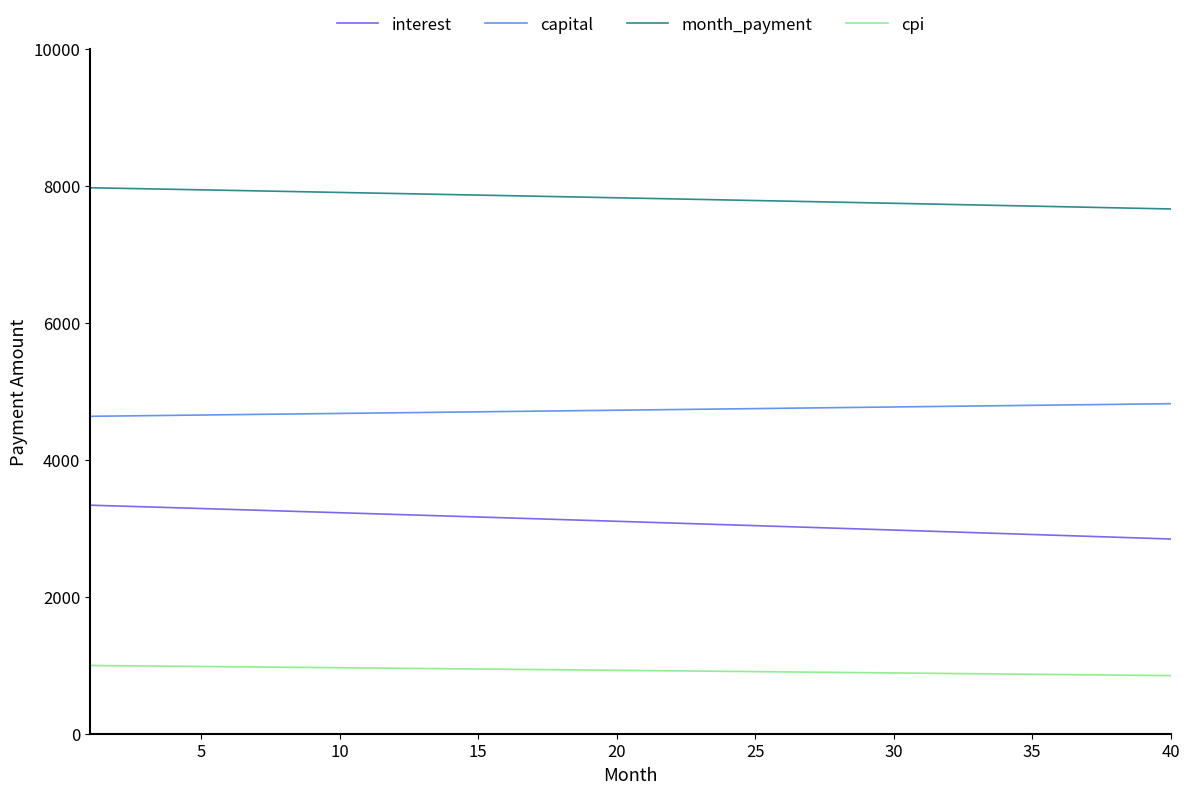

What is the difference between the maximum and minimum values in the month_payment series?

309.6